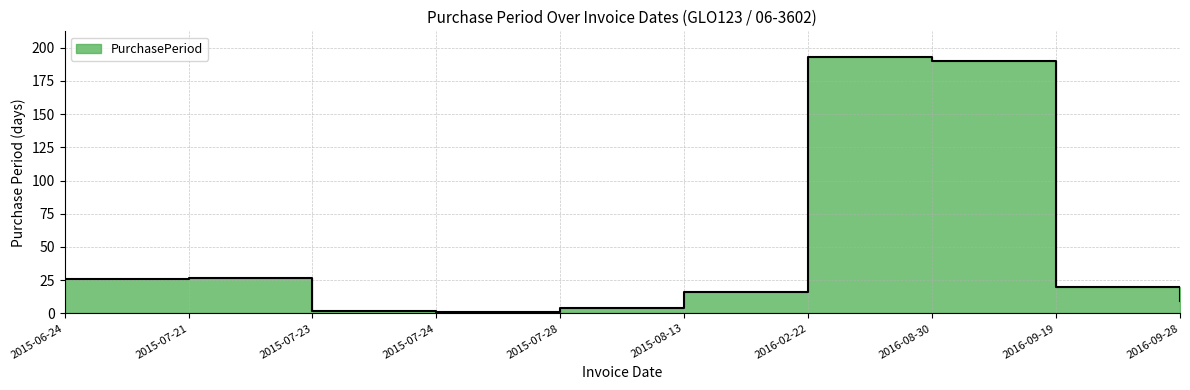

What is the average value?

49